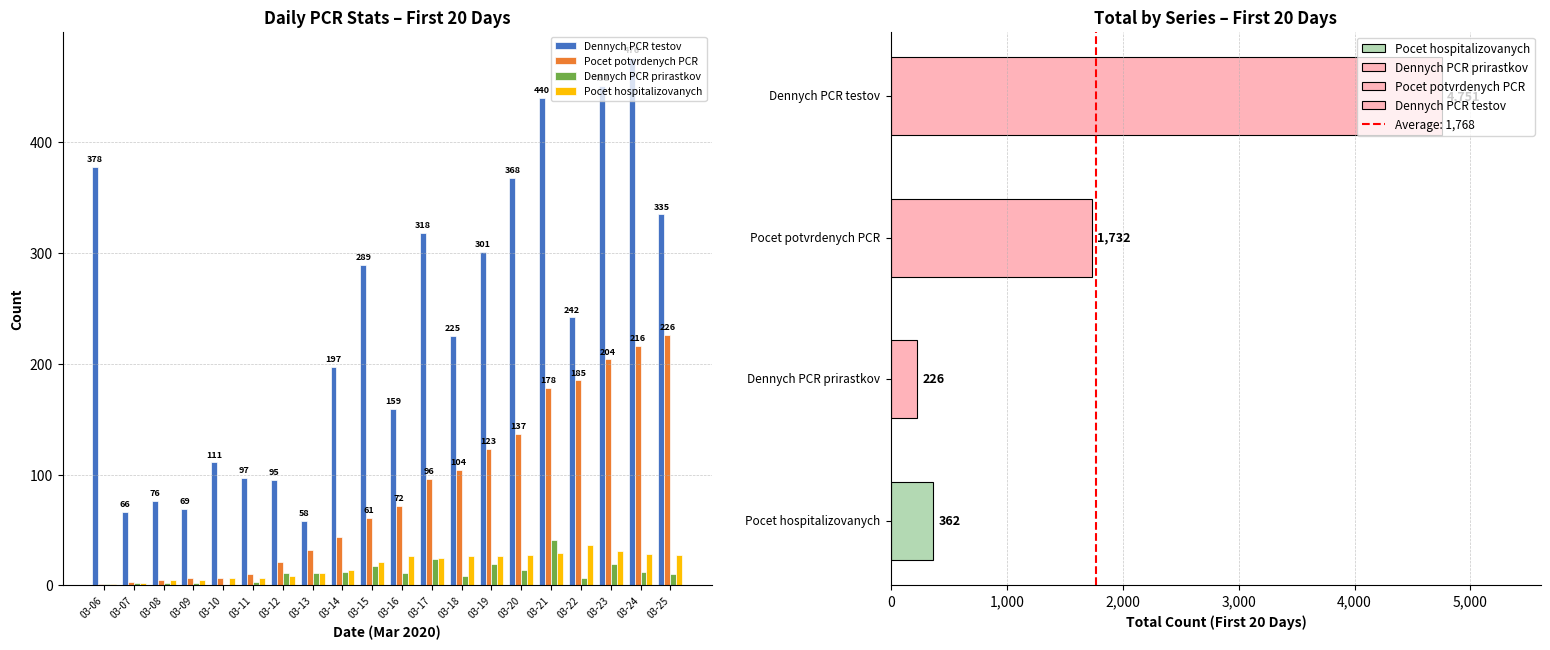

Rank the categories by Dennych PCR testov value from highest to lowest.

03-24, 03-23, 03-21, 03-06, 03-20, 03-25, 03-17, 03-19, 03-15, 03-22, 03-18, 03-14, 03-16, 03-10, 03-11, 03-12, 03-08, 03-09, 03-07, 03-13